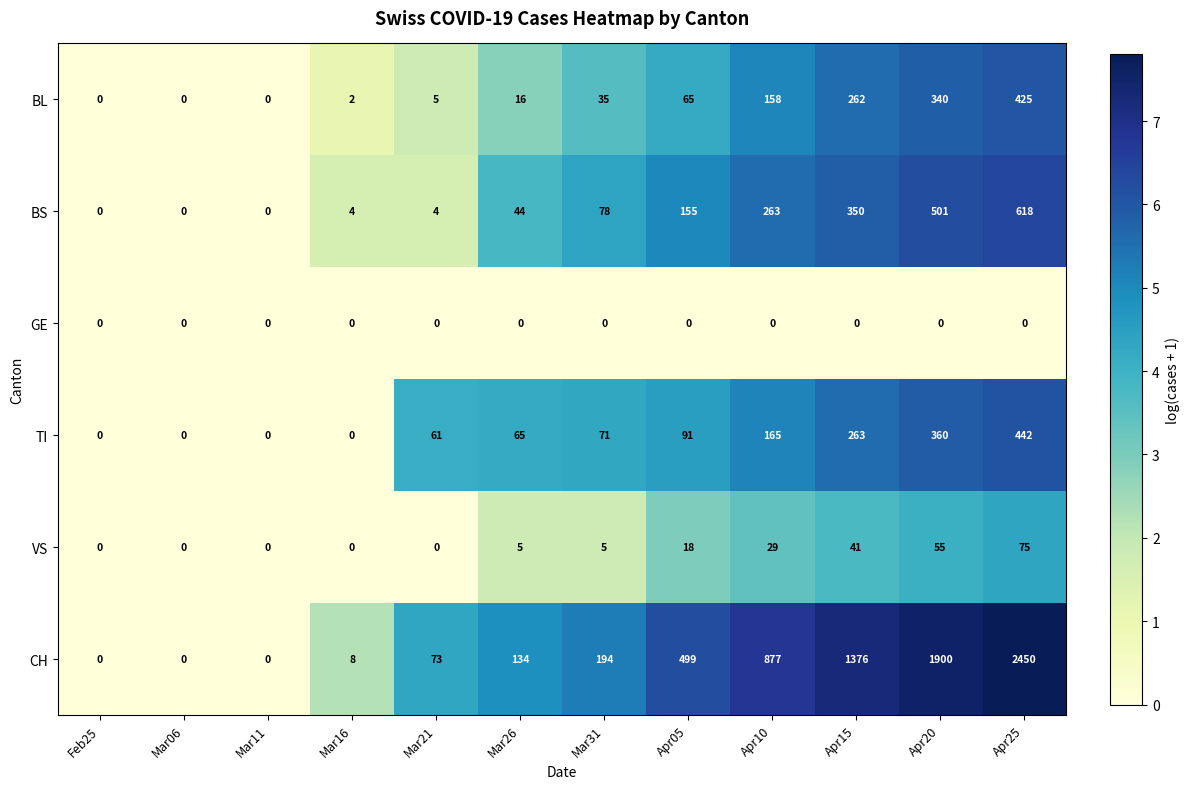

What is the spread (max minus min) of values at Mar26?

134